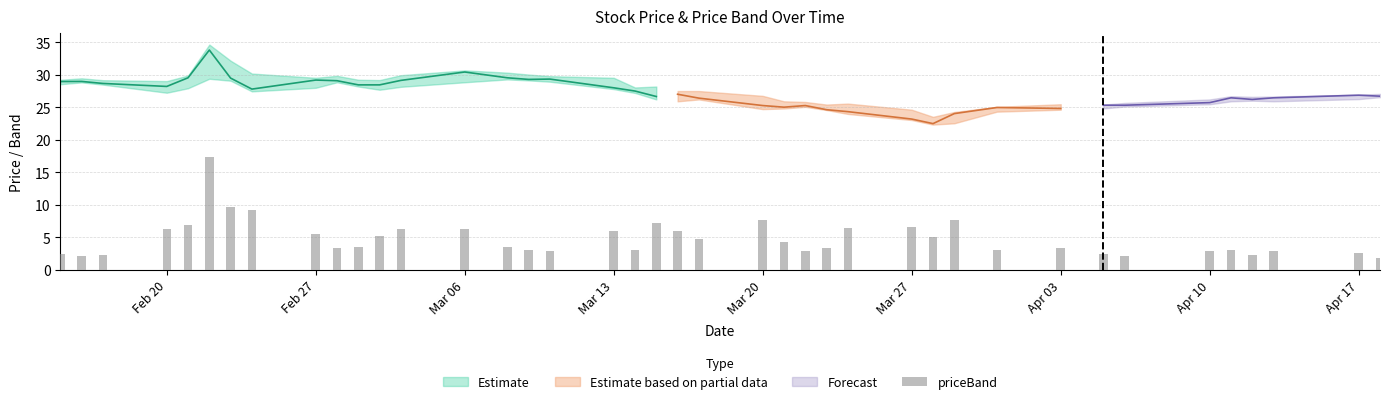

The Low series shows 38.8 at 2023-03-08. True or false?

False